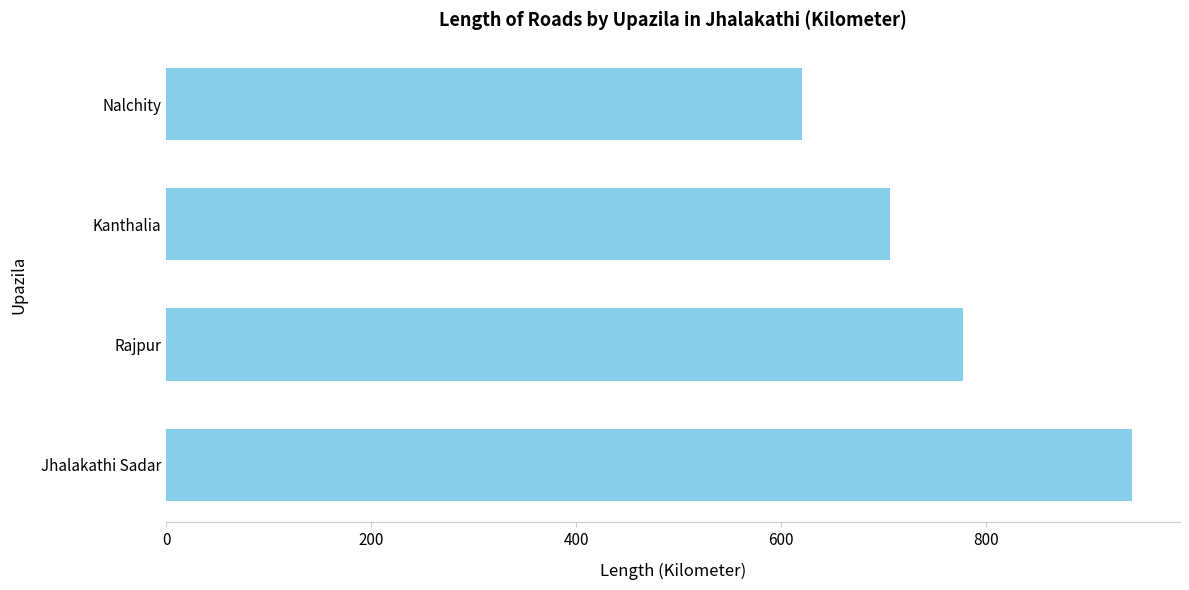

Are the bars horizontal?

Yes